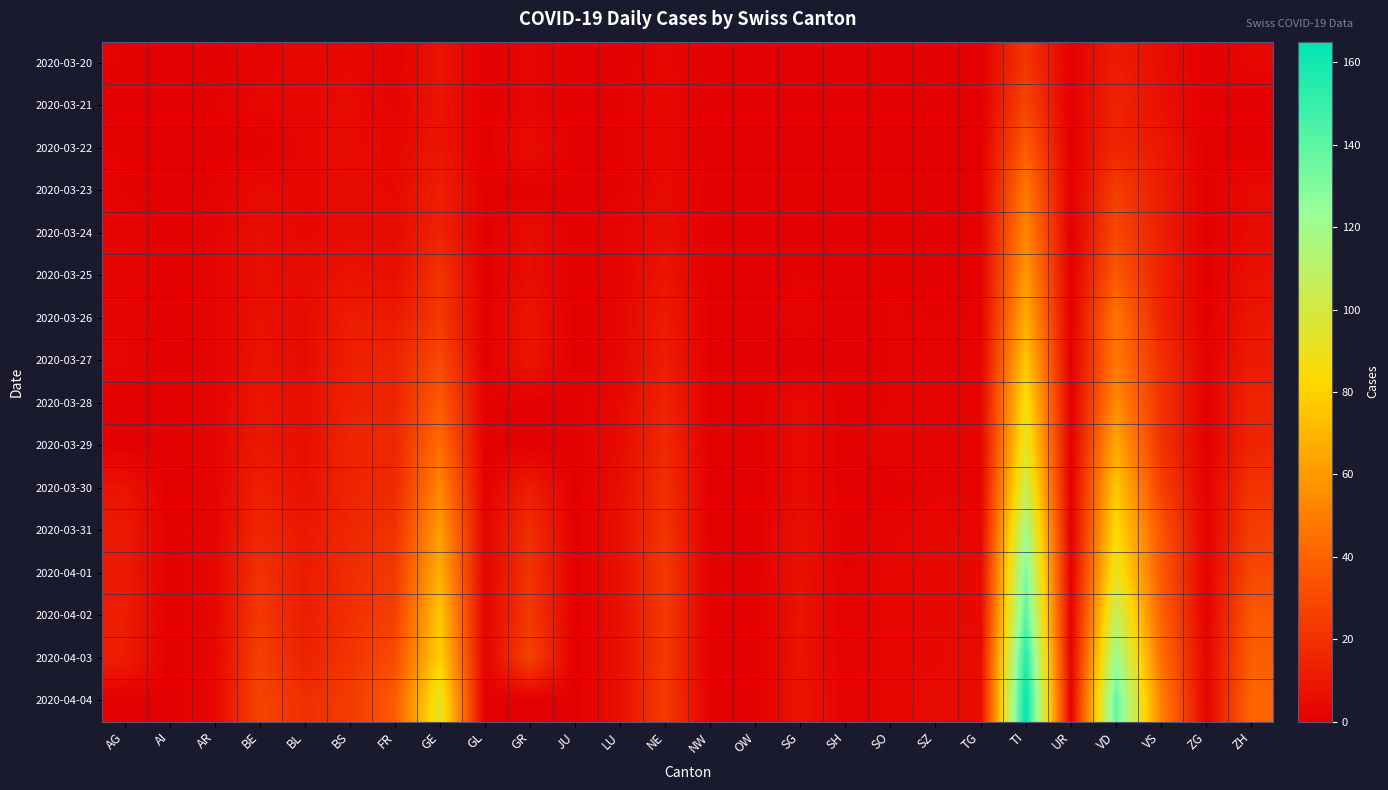

Reading left to right, extract all data points from this chart.

2020-03-20: AG=1	AI=0	AR=0	BE=2	BL=3	BS=4	FR=1	GE=8	GL=0	GR=3	JU=0	LU=0	NE=3	NW=0	OW=0	SG=0	SH=0	SO=0	SZ=0	TG=0	TI=22	UR=0	VD=12	VS=6	ZG=0	ZH=3
2020-03-21: AG=0	AI=0	AR=1	BE=3	BL=3	BS=5	FR=2	GE=8	GL=0	GR=3	JU=0	LU=1	NE=4	NW=0	OW=0	SG=0	SH=0	SO=0	SZ=0	TG=0	TI=28	UR=0	VD=15	VS=7	ZG=0	ZH=0
2020-03-22: AG=1	AI=0	AR=0	BE=0	BL=3	BS=5	FR=3	GE=9	GL=0	GR=6	JU=0	LU=1	NE=4	NW=0	OW=0	SG=0	SH=0	SO=0	SZ=0	TG=0	TI=37	UR=0	VD=16	VS=10	ZG=0	ZH=0
2020-03-23: AG=1	AI=0	AR=1	BE=5	BL=3	BS=5	FR=4	GE=13	GL=0	GR=0	JU=0	LU=1	NE=5	NW=0	OW=0	SG=1	SH=0	SO=1	SZ=0	TG=0	TI=48	UR=0	VD=25	VS=12	ZG=0	ZH=5
2020-03-24: AG=2	AI=0	AR=2	BE=6	BL=4	BS=5	FR=5	GE=14	GL=0	GR=6	JU=0	LU=2	NE=6	NW=0	OW=0	SG=0	SH=0	SO=1	SZ=0	TG=1	TI=53	UR=0	VD=29	VS=13	ZG=0	ZH=5
2020-03-25: AG=2	AI=0	AR=2	BE=6	BL=5	BS=8	FR=6	GE=21	GL=0	GR=6	JU=0	LU=2	NE=9	NW=0	OW=0	SG=1	SH=0	SO=1	SZ=0	TG=1	TI=60	UR=0	VD=36	VS=14	ZG=0	ZH=7
2020-03-26: AG=2	AI=0	AR=2	BE=7	BL=5	BS=12	FR=11	GE=23	GL=0	GR=9	JU=0	LU=3	NE=11	NW=0	OW=0	SG=2	SH=0	SO=1	SZ=1	TG=1	TI=67	UR=0	VD=47	VS=15	ZG=0	ZH=9
2020-03-27: AG=3	AI=0	AR=2	BE=8	BL=5	BS=13	FR=15	GE=30	GL=0	GR=9	JU=0	LU=3	NE=12	NW=0	OW=0	SG=0	SH=0	SO=1	SZ=1	TG=2	TI=76	UR=0	VD=48	VS=20	ZG=1	ZH=11
2020-03-28: AG=0	AI=0	AR=2	BE=9	BL=6	BS=13	FR=15	GE=37	GL=1	GR=0	JU=0	LU=4	NE=14	NW=0	OW=0	SG=5	SH=0	SO=1	SZ=2	TG=2	TI=87	UR=0	VD=55	VS=21	ZG=0	ZH=15
2020-03-29: AG=0	AI=0	AR=2	BE=10	BL=6	BS=15	FR=16	GE=44	GL=0	GR=0	JU=0	LU=5	NE=17	NW=0	OW=0	SG=5	SH=0	SO=2	SZ=2	TG=2	TI=93	UR=0	VD=66	VS=21	ZG=0	ZH=15
2020-03-30: AG=8	AI=0	AR=2	BE=13	BL=7	BS=15	FR=17	GE=53	GL=1	GR=12	JU=0	LU=6	NE=19	NW=0	OW=0	SG=5	SH=0	SO=0	SZ=2	TG=2	TI=105	UR=0	VD=77	VS=26	ZG=1	ZH=21
2020-03-31: AG=11	AI=0	AR=2	BE=16	BL=10	BS=16	FR=20	GE=61	GL=2	GR=19	JU=0	LU=7	NE=21	NW=0	OW=0	SG=7	SH=0	SO=2	SZ=4	TG=3	TI=120	UR=0	VD=84	VS=35	ZG=1	ZH=25
2020-04-01: AG=11	AI=0	AR=3	BE=20	BL=11	BS=18	FR=23	GE=68	GL=2	GR=21	JU=0	LU=7	NE=23	NW=0	OW=0	SG=7	SH=1	SO=3	SZ=4	TG=4	TI=132	UR=1	VD=92	VS=37	ZG=1	ZH=29
2020-04-02: AG=12	AI=0	AR=3	BE=23	BL=12	BS=19	FR=26	GE=76	GL=2	GR=23	JU=0	LU=7	NE=23	NW=0	OW=0	SG=8	SH=1	SO=3	SZ=4	TG=4	TI=141	UR=1	VD=107	VS=40	ZG=1	ZH=36
2020-04-03: AG=12	AI=0	AR=3	BE=26	BL=14	BS=21	FR=31	GE=80	GL=2	GR=27	JU=0	LU=7	NE=23	NW=0	OW=0	SG=8	SH=1	SO=3	SZ=4	TG=5	TI=155	UR=1	VD=123	VS=45	ZG=2	ZH=38
2020-04-04: AG=0	AI=0	AR=3	BE=28	BL=19	BS=24	FR=37	GE=93	GL=0	GR=0	JU=0	LU=7	NE=24	NW=0	OW=0	SG=9	SH=1	SO=3	SZ=5	TG=5	TI=165	UR=1	VD=138	VS=51	ZG=2	ZH=41